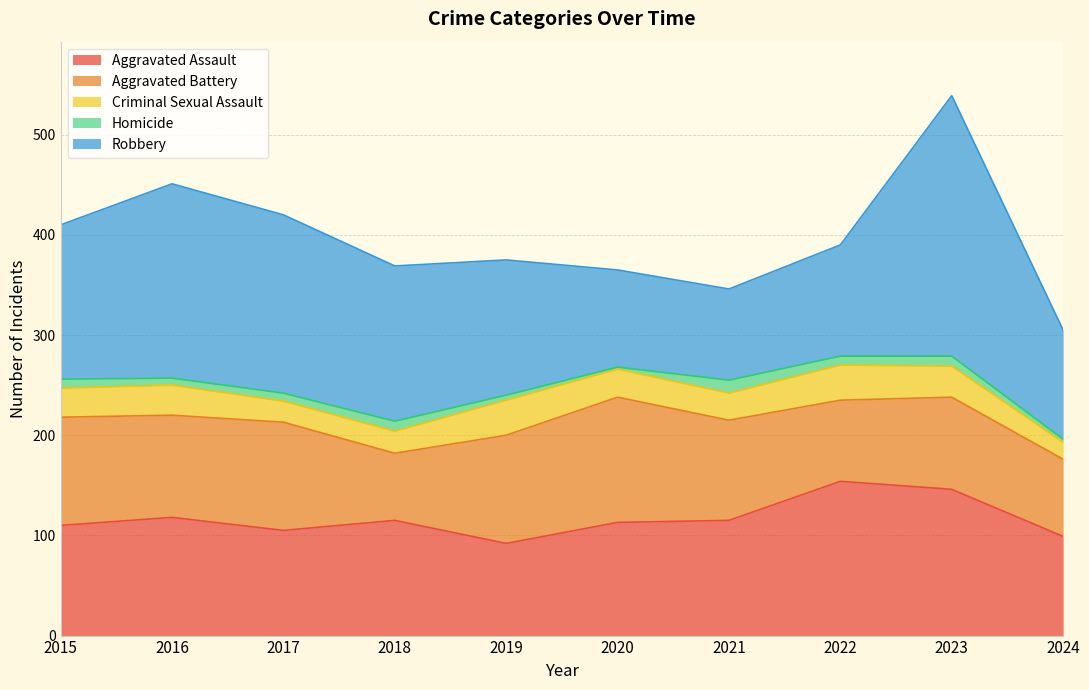

What is the difference between the Aggravated Battery values at 2022 and 2016?

21